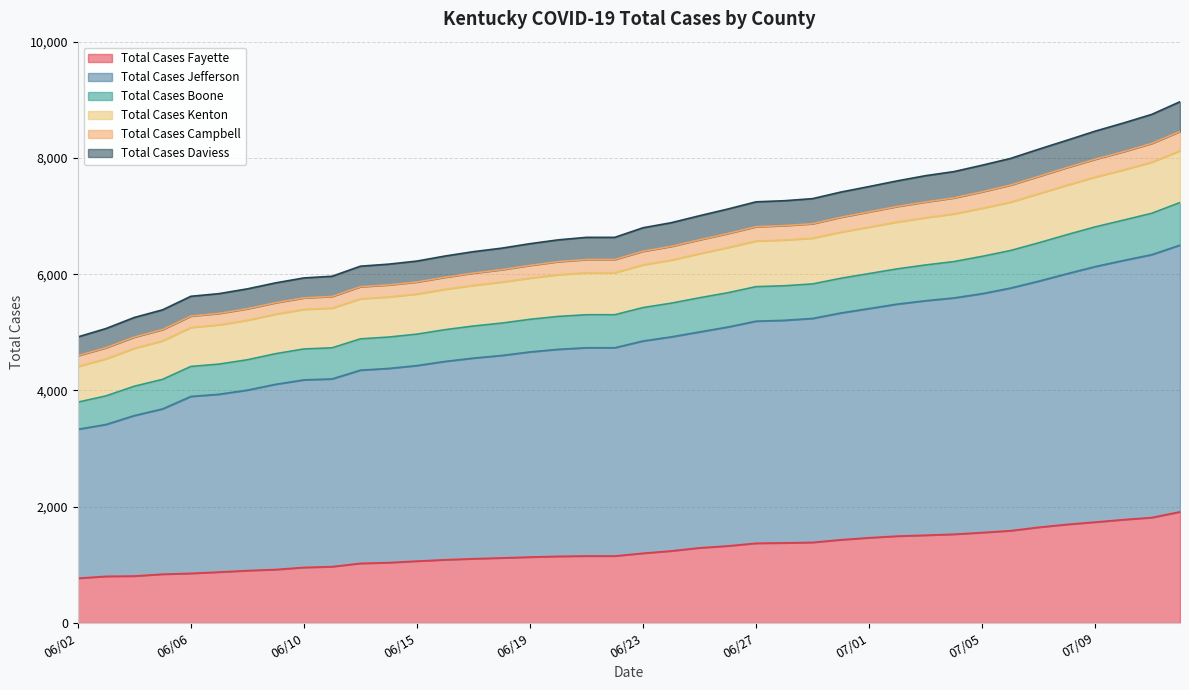

What is the maximum value shown in the chart?

8967